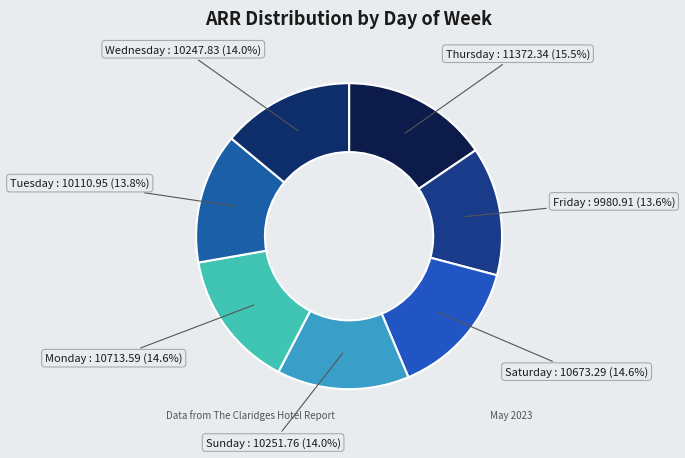

What percentage is the Friday slice, to the nearest percent?

14%